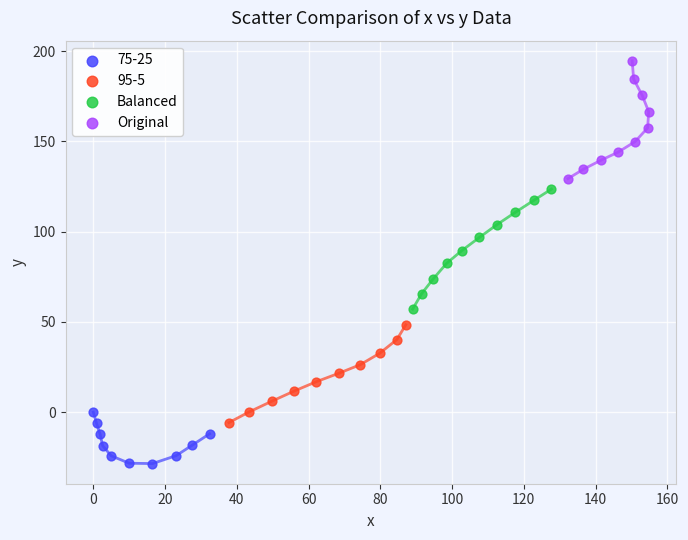

Which series contains the highest Y value?

Original